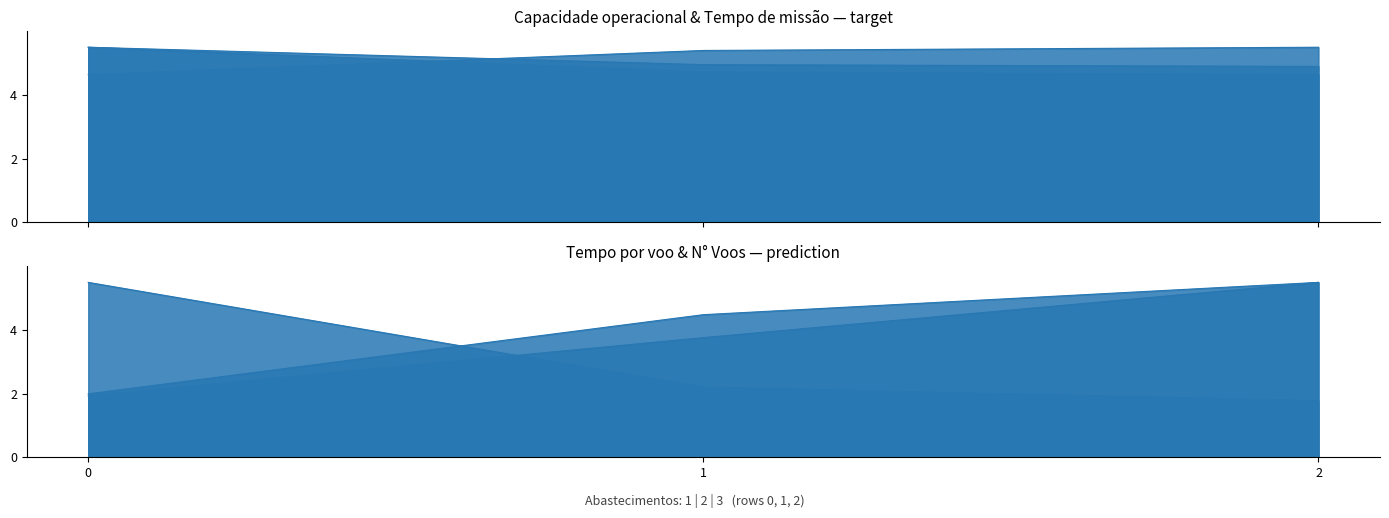

What is the difference between the highest and lowest values at 2?

3.7